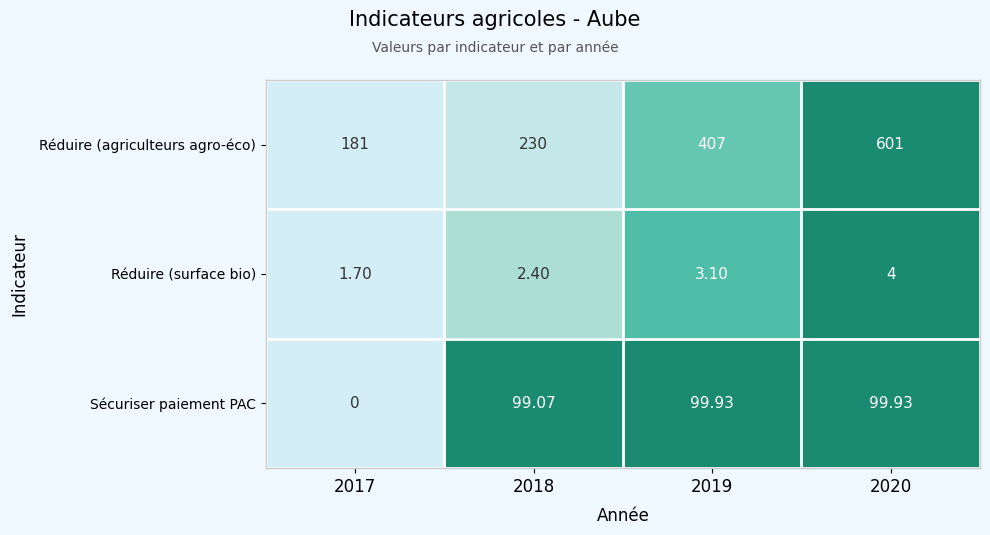

At which category does the chart reach its minimum across all series?

2017